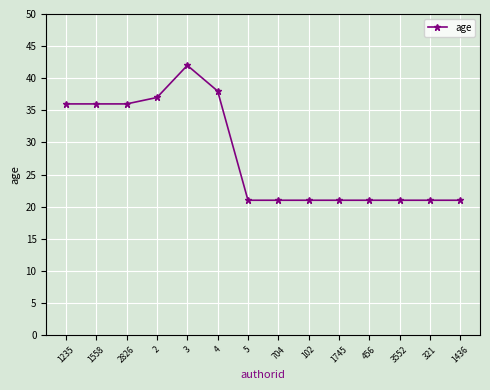

How many categories are shown in the chart?

14